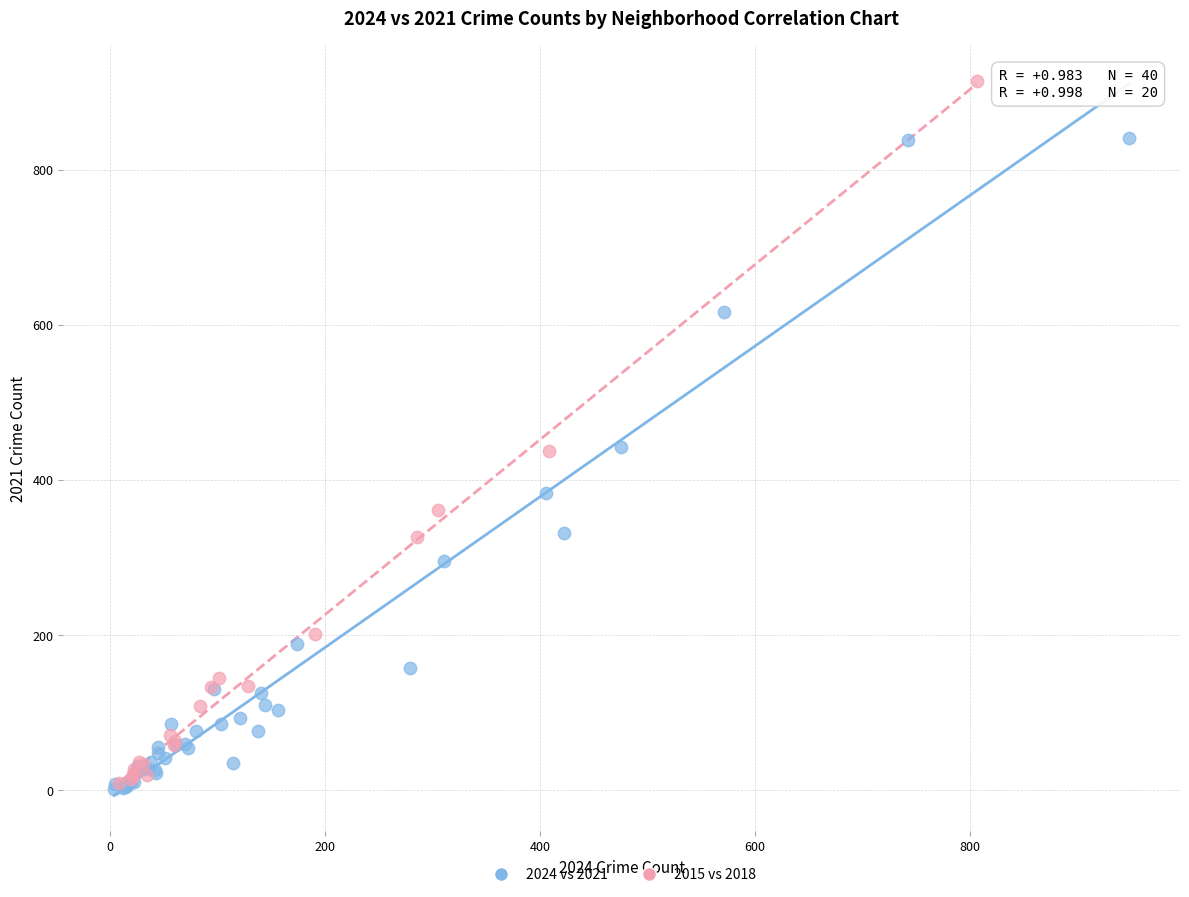

Which series has the widest spread of Y values?

2015 vs 2018